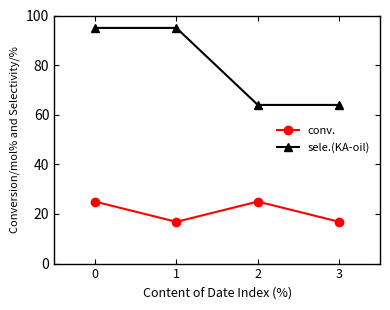

Is the value of conv. at 1 greater than the value of sele.(KA-oil) at 3?

No